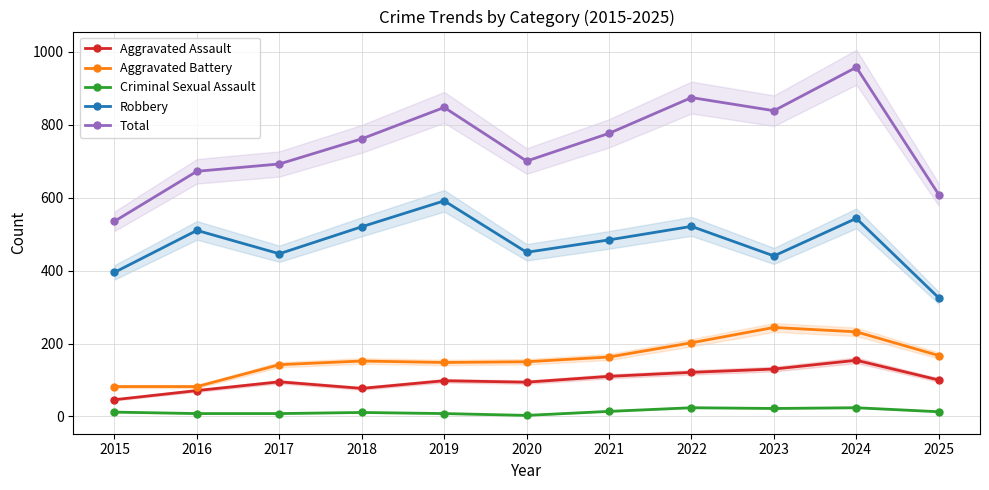

At which category is the sum across all series the highest?

2024